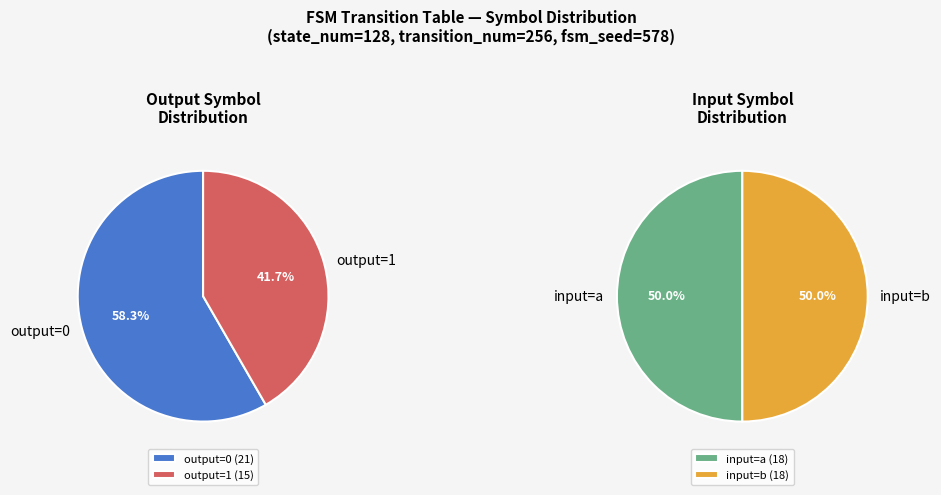

Is there a majority slice in this chart?

No